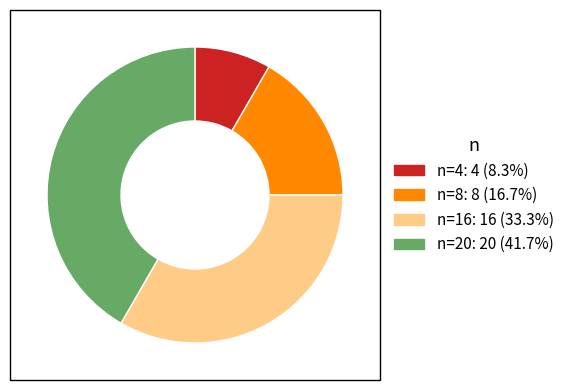

Rank the categories by value from lowest to highest.

n=4, n=8, n=16, n=20